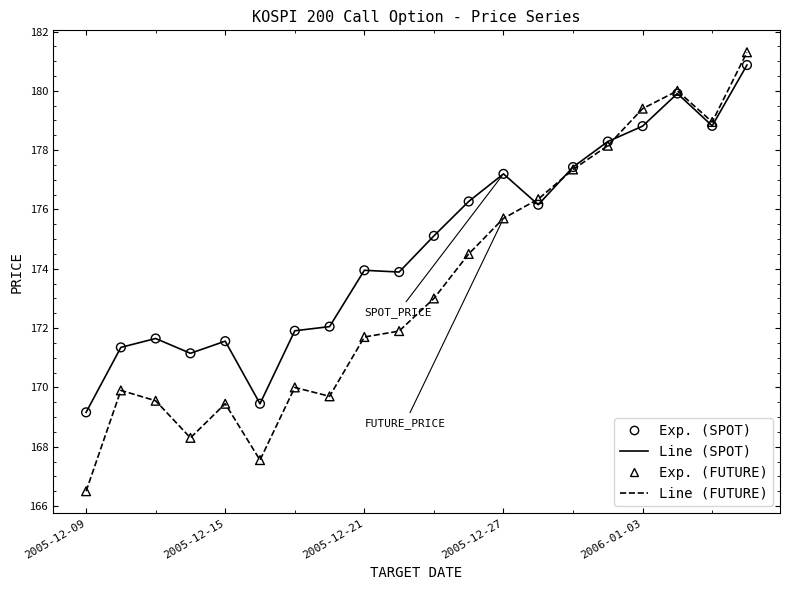

What is the minimum value shown in the chart?

166.5